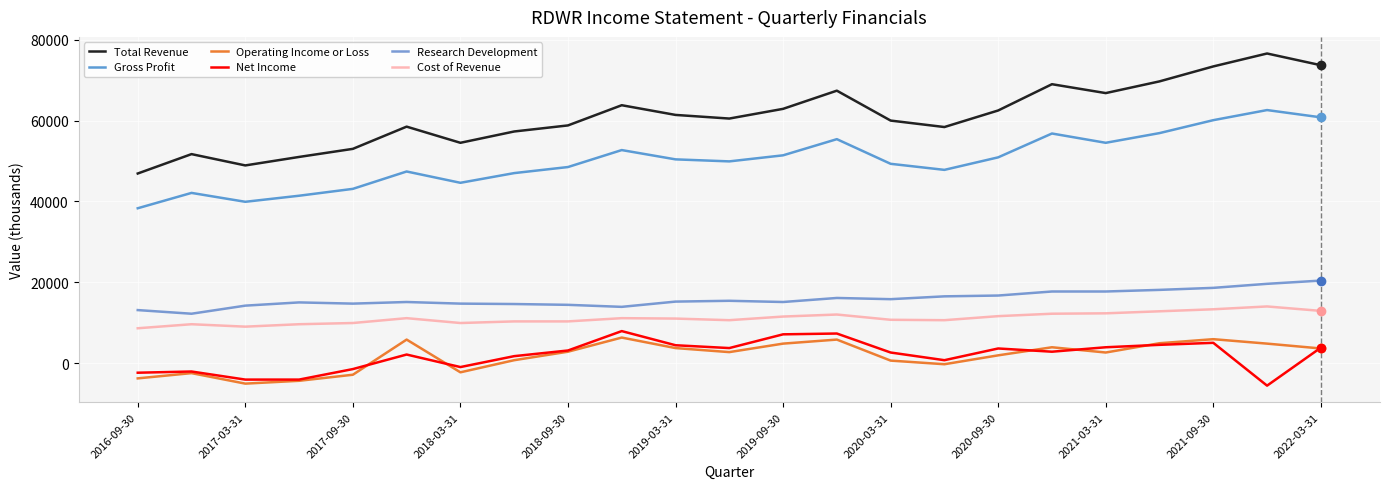

True or false: Gross Profit and Operating Income or Loss cross at least once.

False